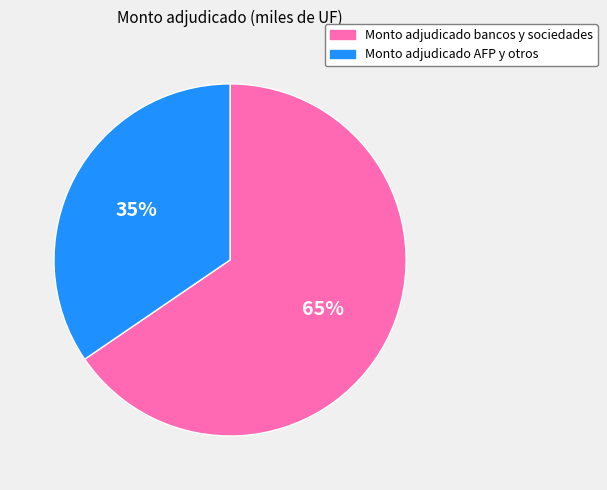

Approximately how many times larger is the value at Monto adjudicado bancos y sociedades compared to Monto adjudicado AFP y otros?

1.9